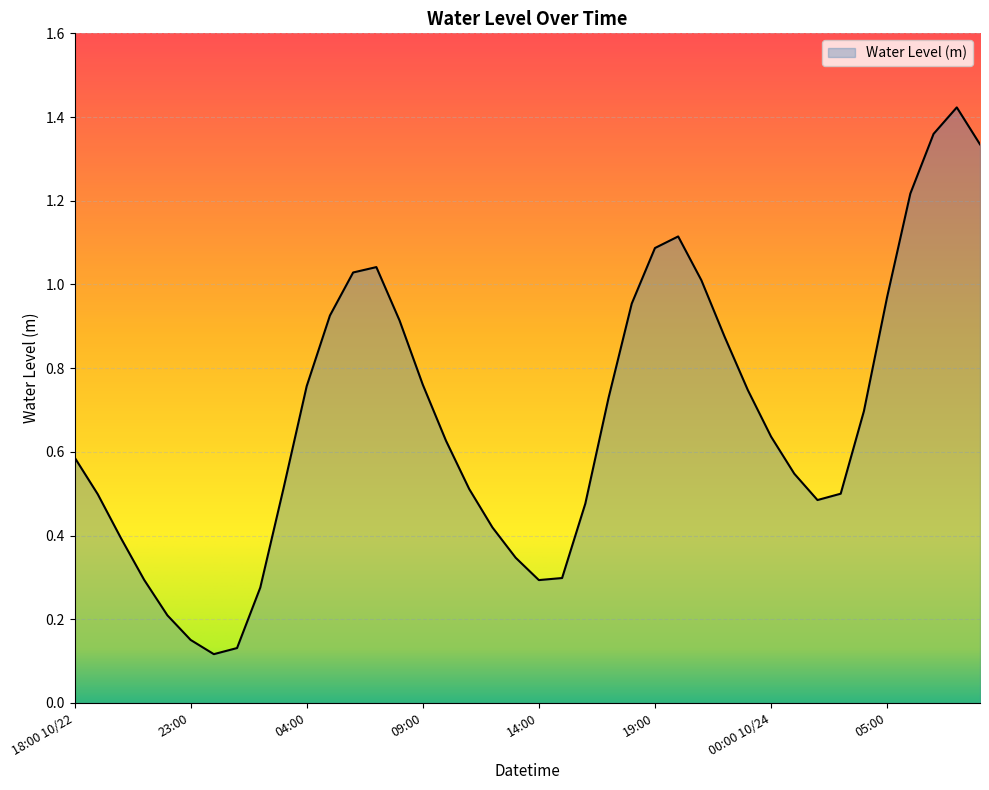

Where is the first local maximum?

07:00